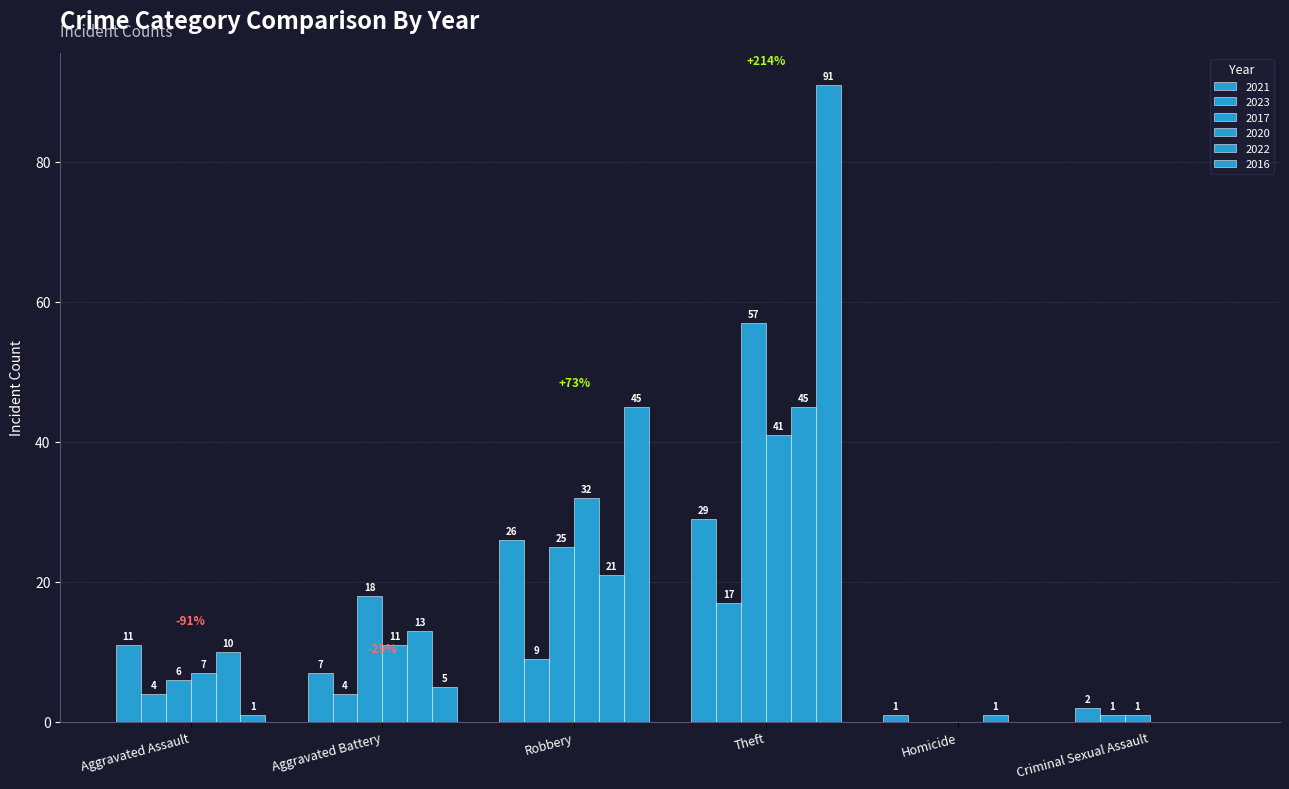

How many positive values does the 2016 series have?

4